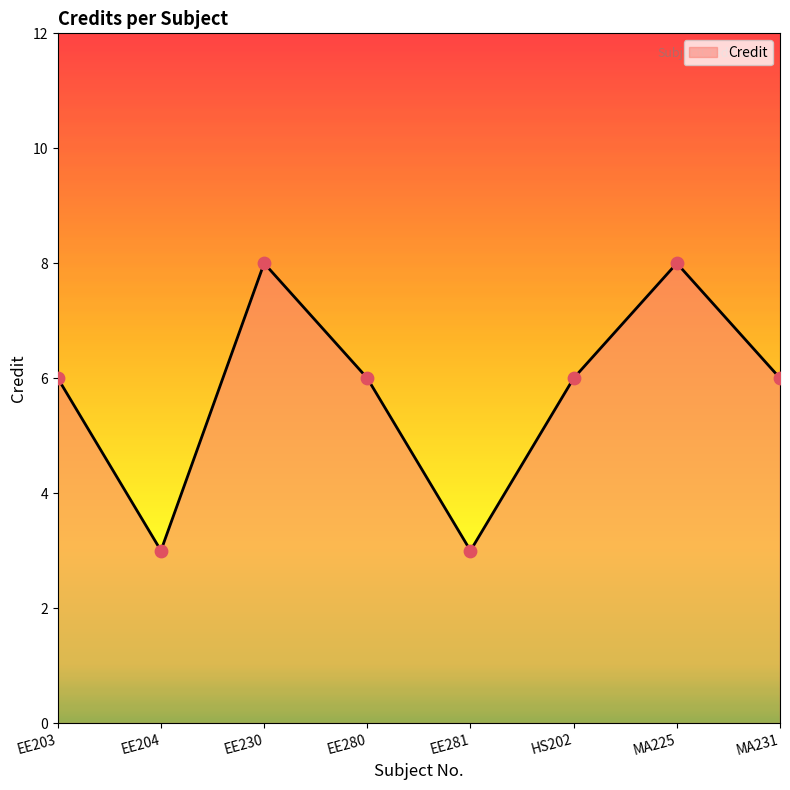

What is the change in value from EE204 to EE230?

+5